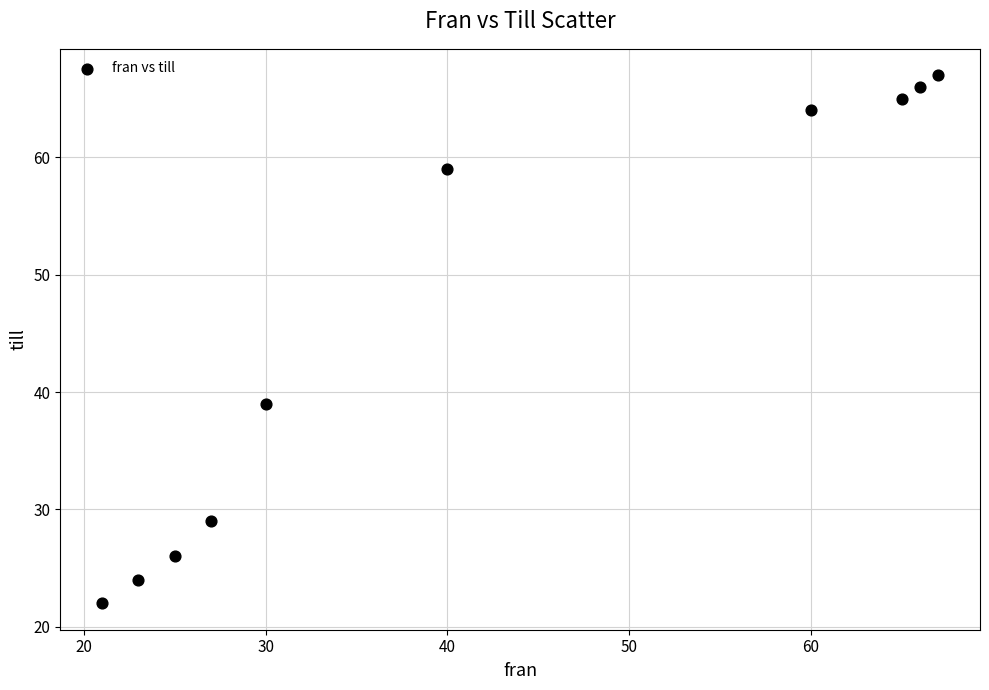

What is the average Y value?

46